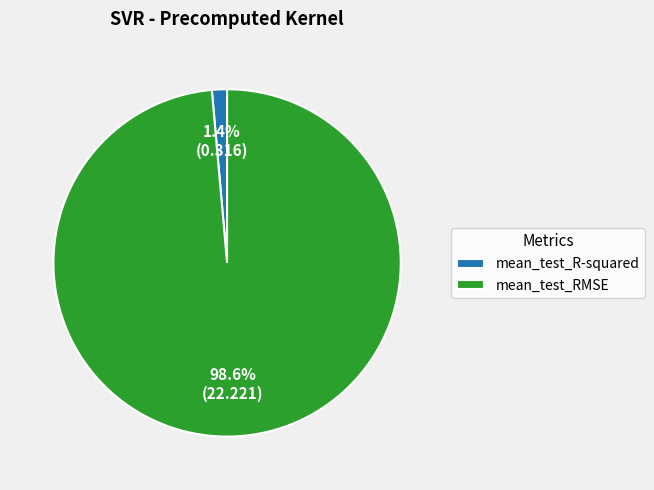

To the nearest percent, what is the average slice percentage?

50%